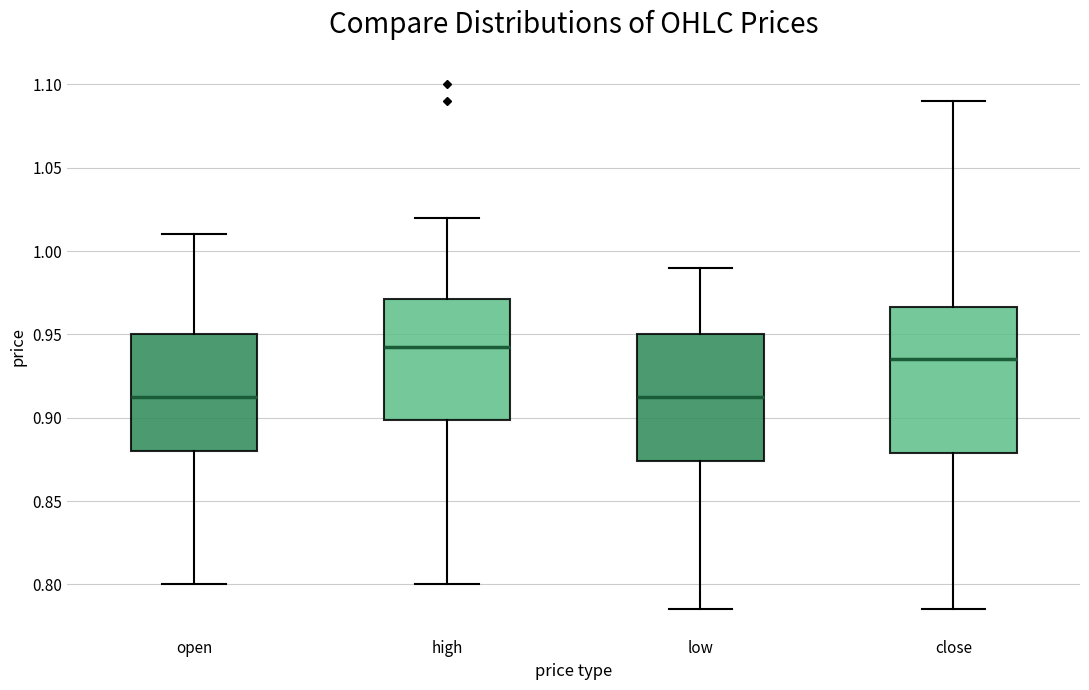

Reading left to right, read every box against the y-axis: the position of its median line, the range the box covers, and the ends of its whiskers. The values are not printed on the chart, so give them approximately, as read against the axis.

open: median 0.915, box 0.880 to 0.950, whiskers 0.800 to 1.010
high: median 0.945, box 0.900 to 0.970, whiskers 0.800 to 1.020
low: median 0.915, box 0.875 to 0.950, whiskers 0.785 to 0.990
close: median 0.935, box 0.880 to 0.965, whiskers 0.785 to 1.090